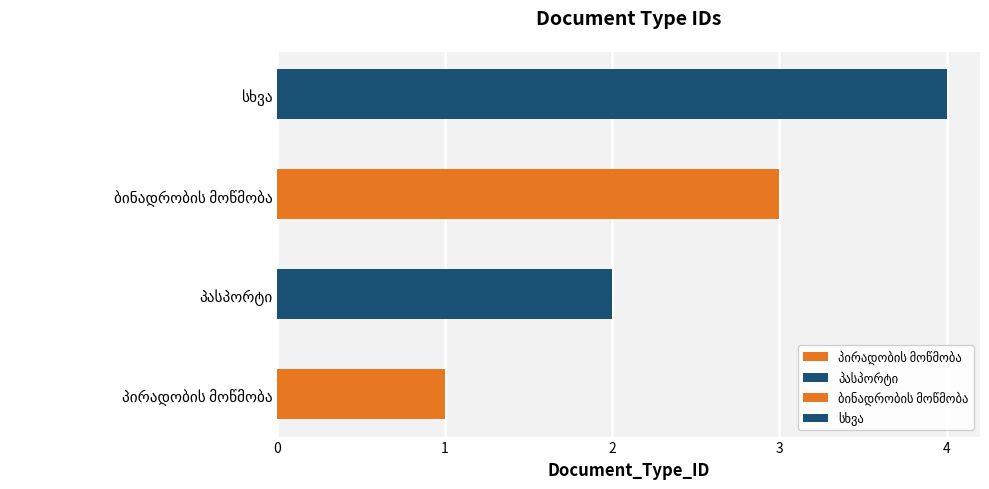

List the labels in order of value, smallest first.

პირადობის მოწმობა, პასპორტი, ბინადრობის მოწმობა, სხვა